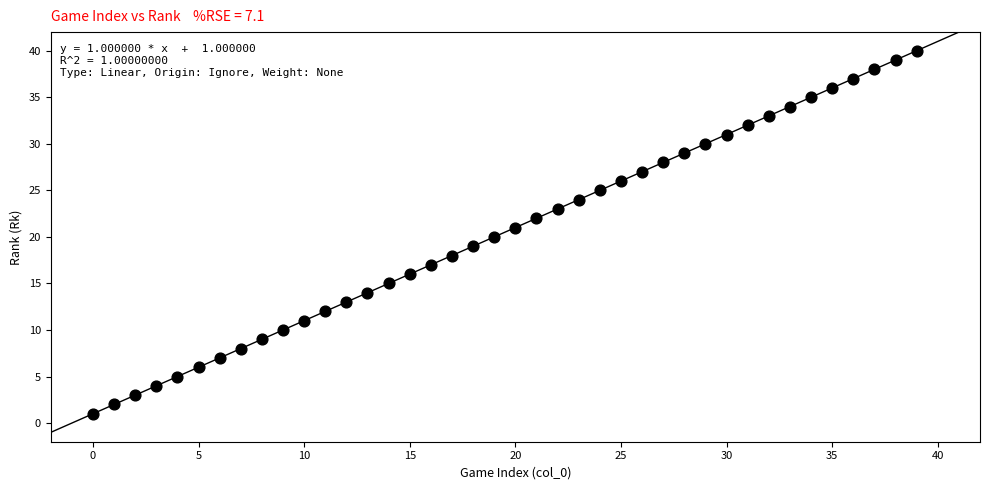

What is the range of Y values (max minus min)?

39